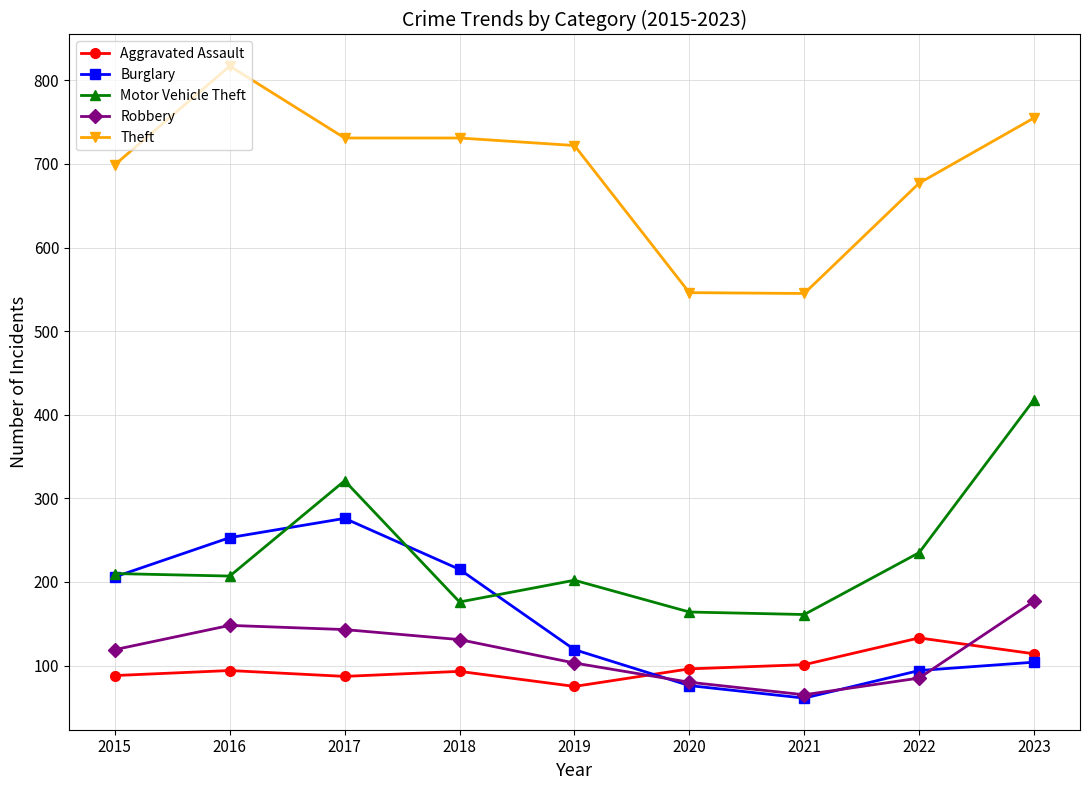

What is the lowest value of the Aggravated Assault series?

75